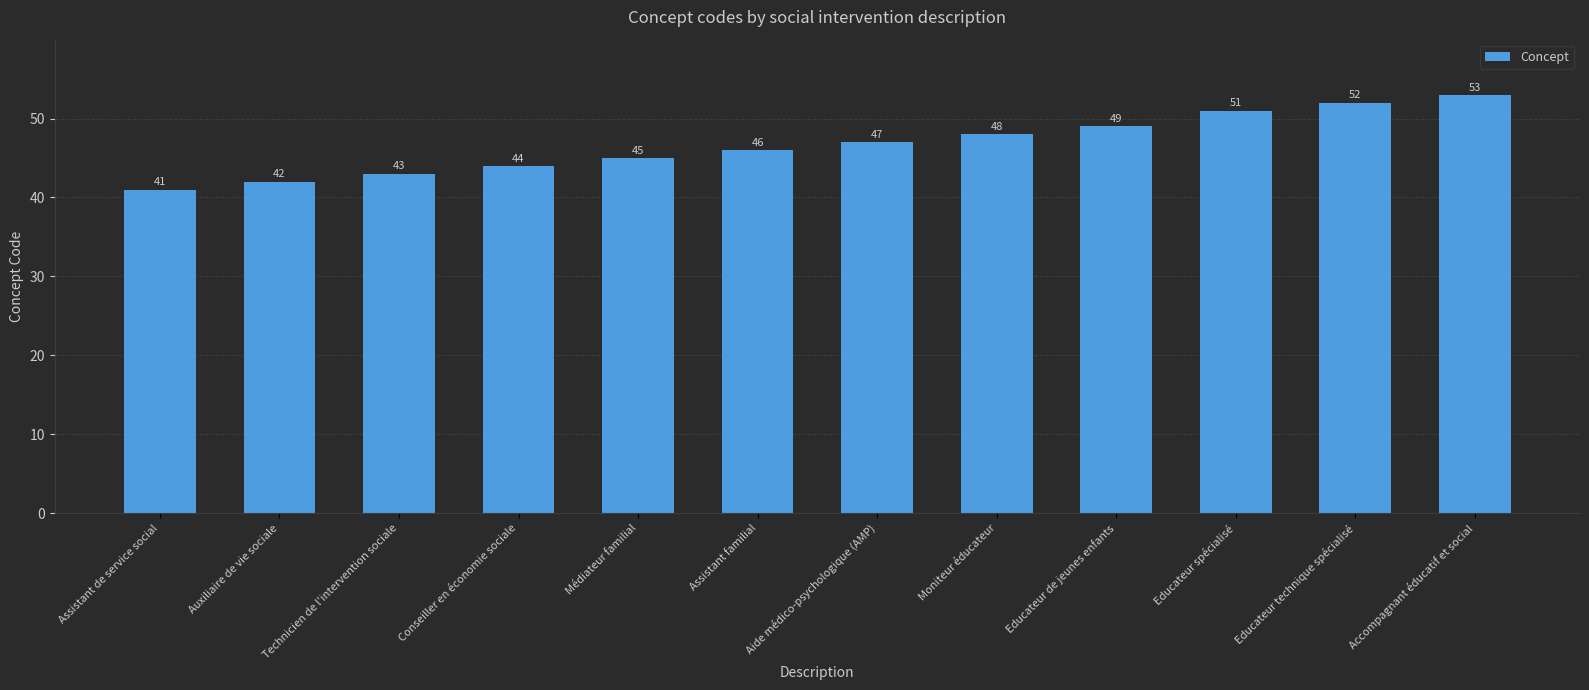

What is the approximate value at Assistant de service social, to the nearest 5?

40